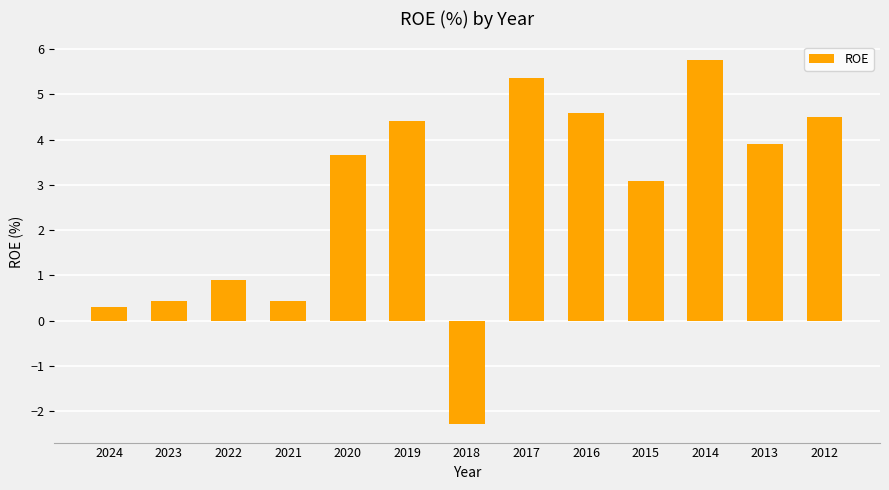

At which label does the data first exceed 3?

2020